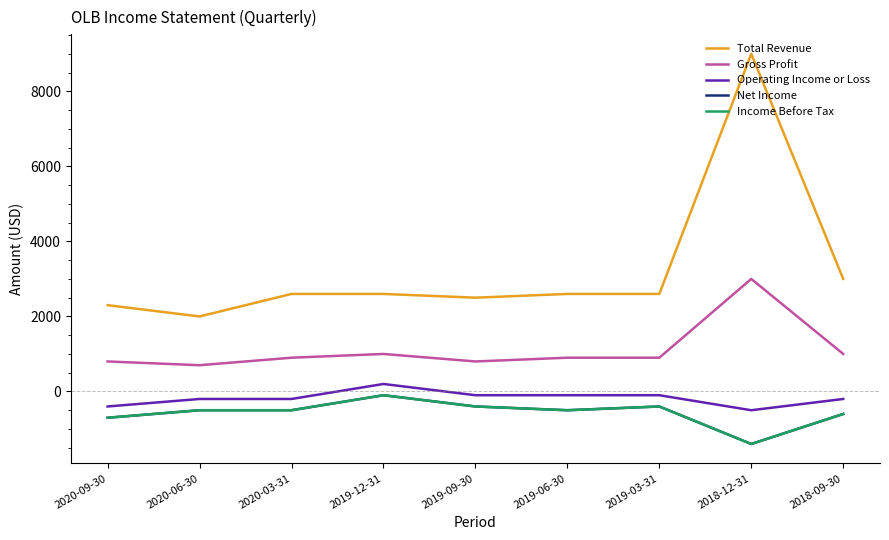

Does the chart display data point markers on the line(s)?

No